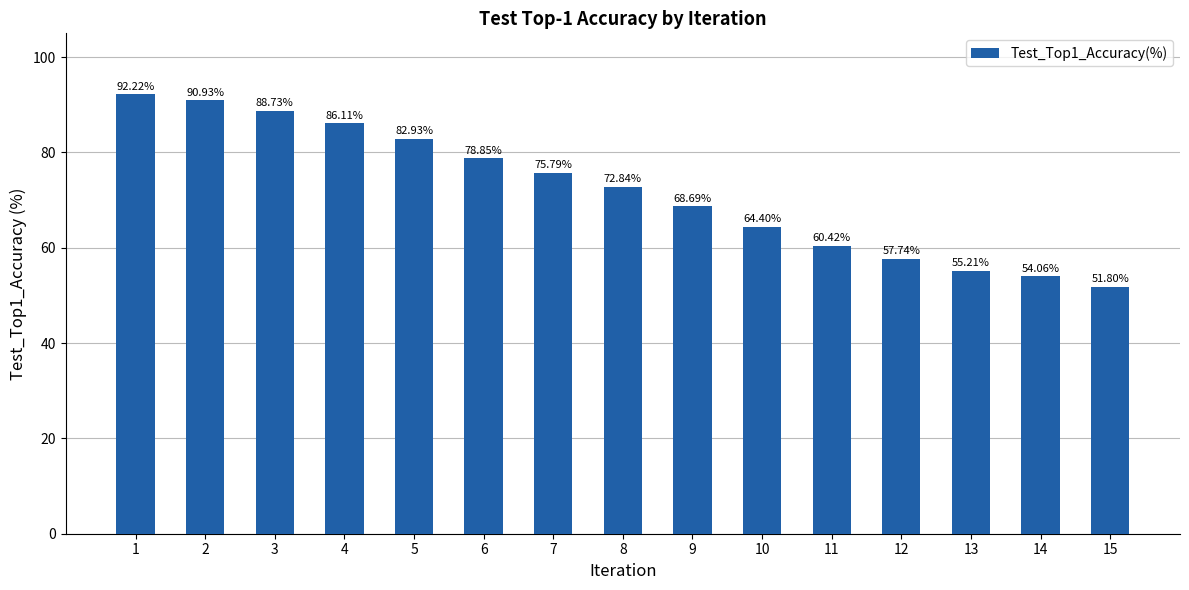

How many data points are less than 72?

7